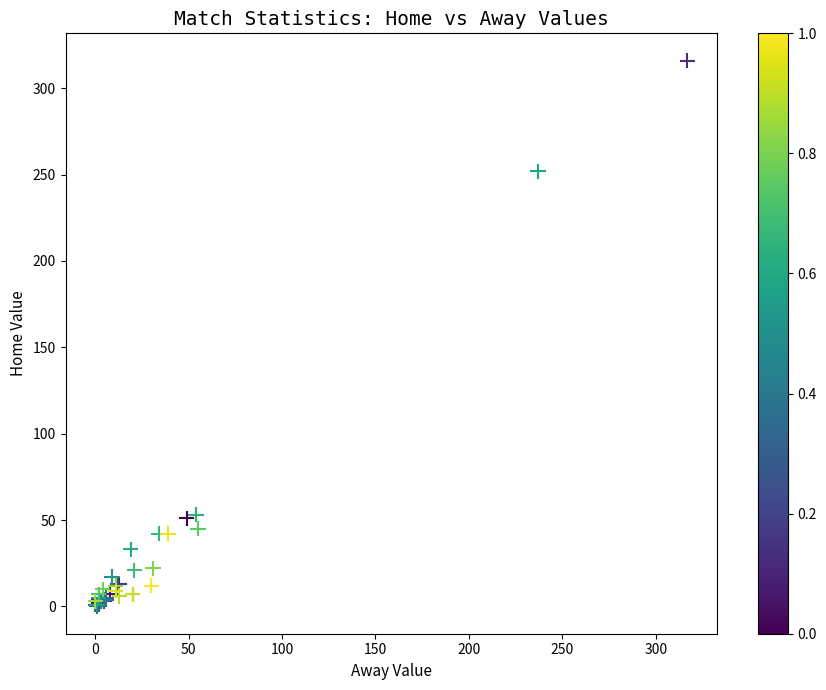

What Y value in the scatter plot is closest to 158?

252